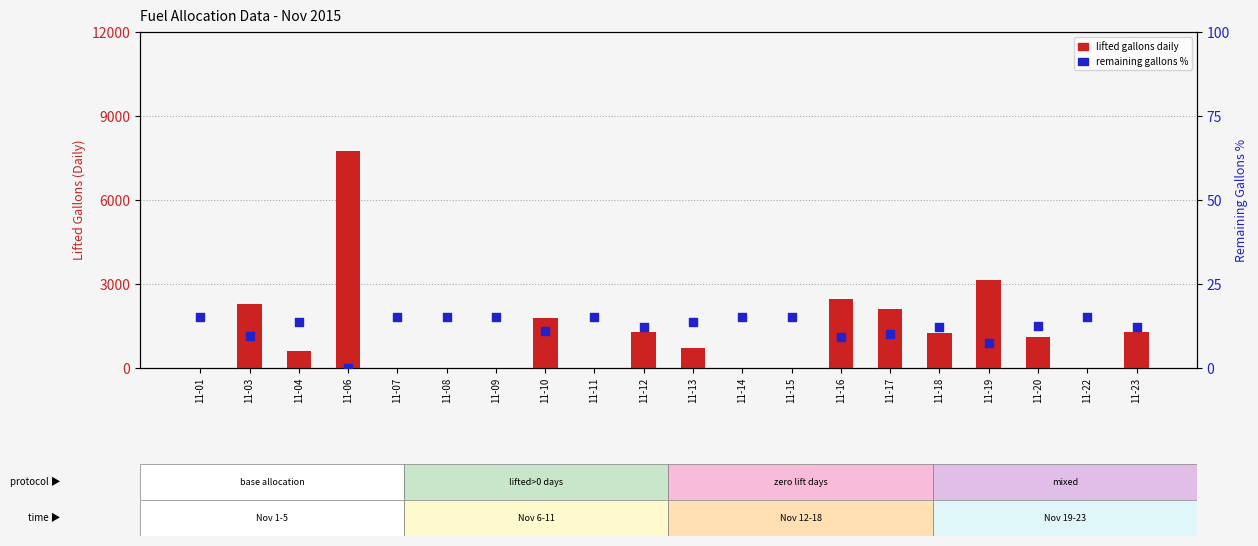

Is the value of lifted gallons daily at 11-23 greater than the value of remaining gallons % at 11-10?

Yes